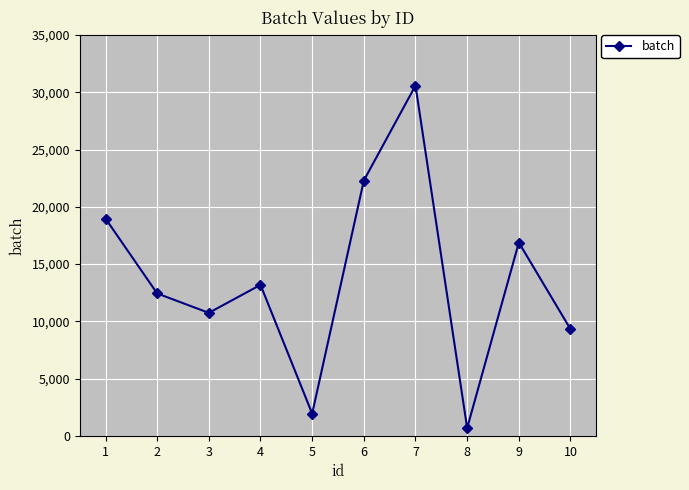

What is the difference between the maximum and second lowest values?

28655